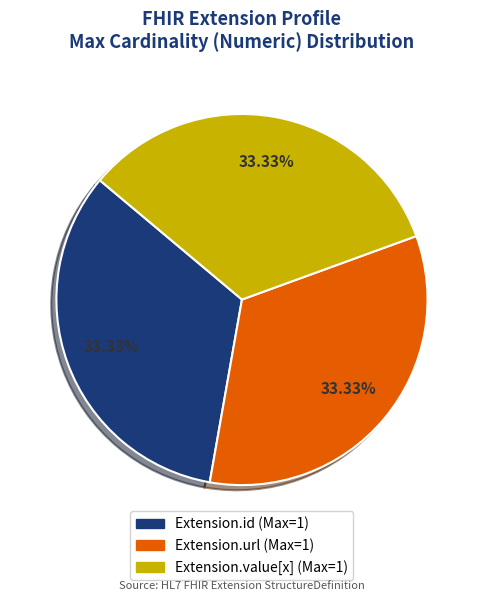

Is there any slice that represents more than half of the pie?

No